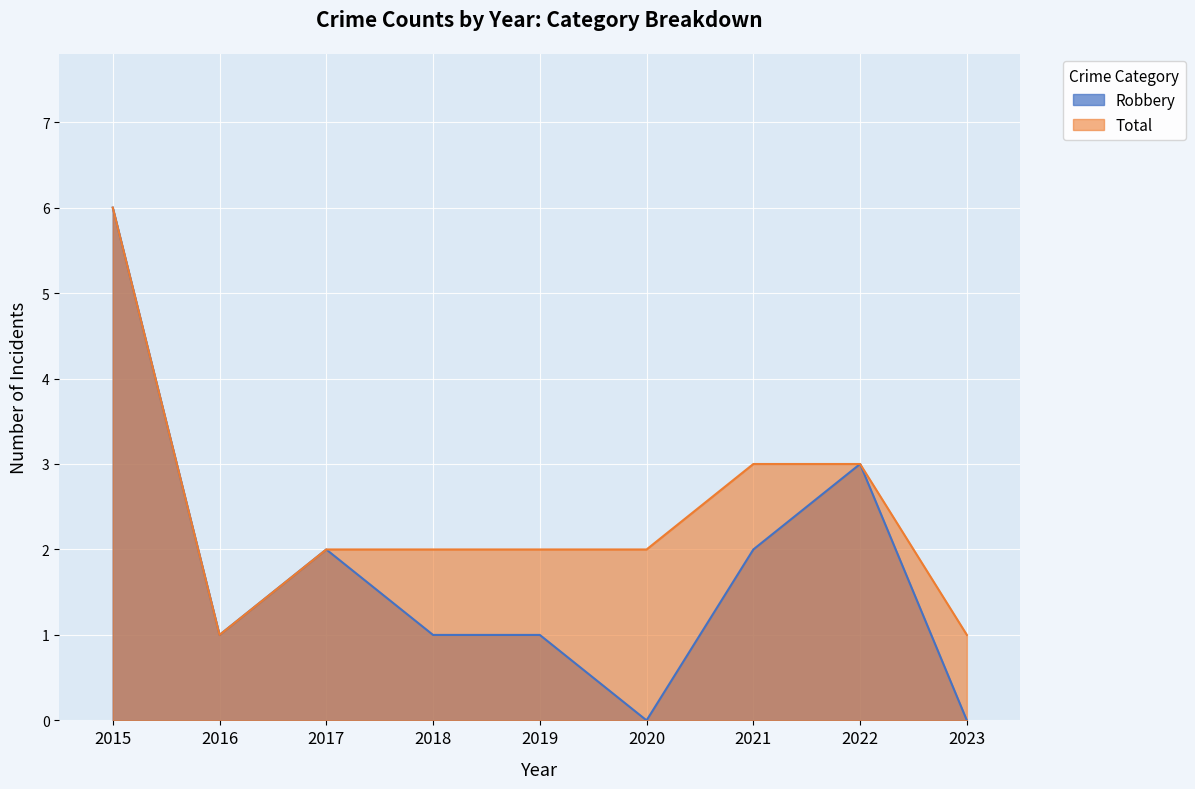

True or false: Robbery has a value of 0 at 2020.

True